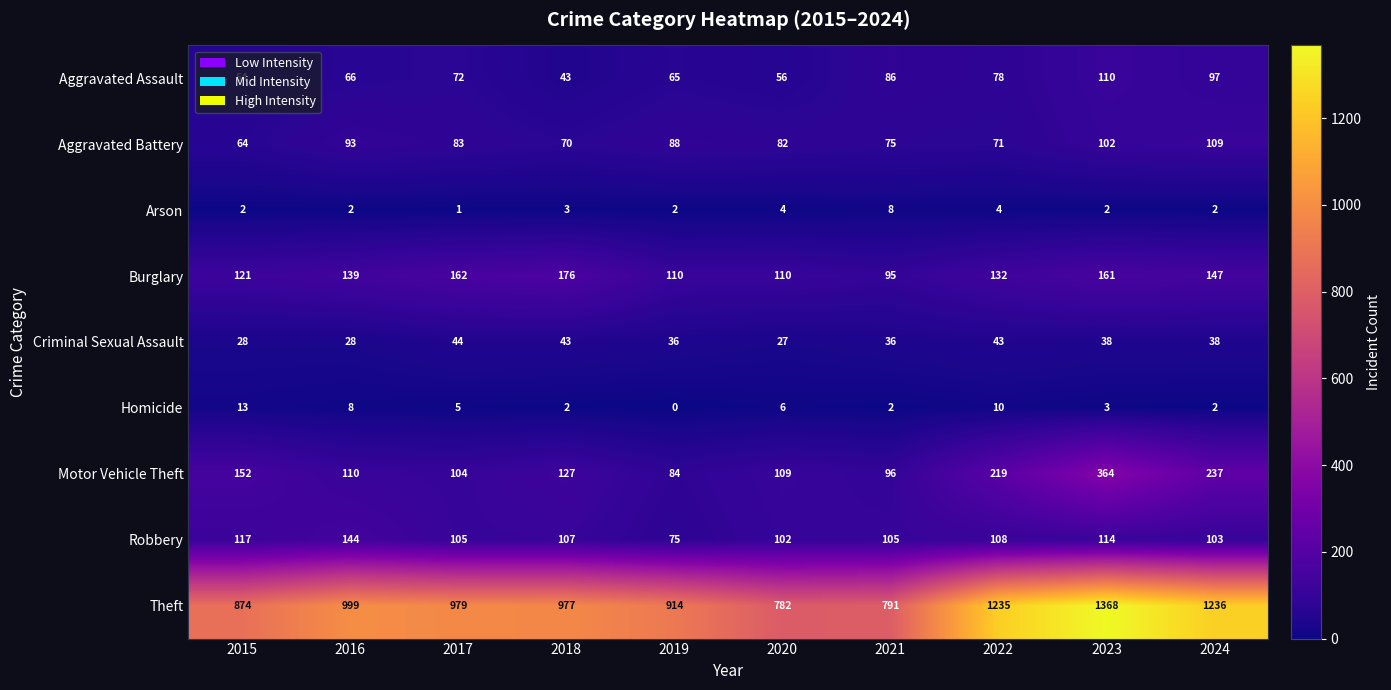

At which category is the sum across all series the highest?

2023